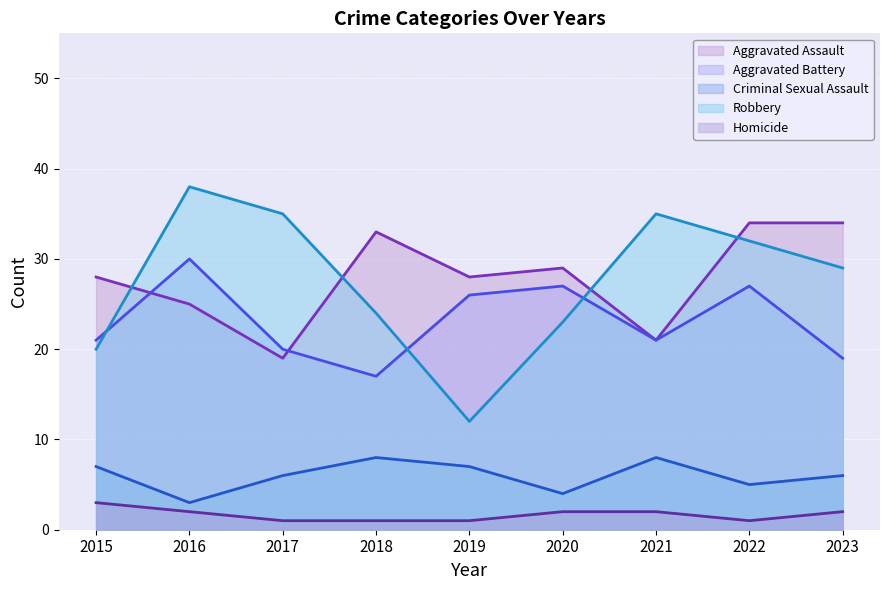

After their last crossing, which series has the higher values: Aggravated Battery or Robbery?

Robbery